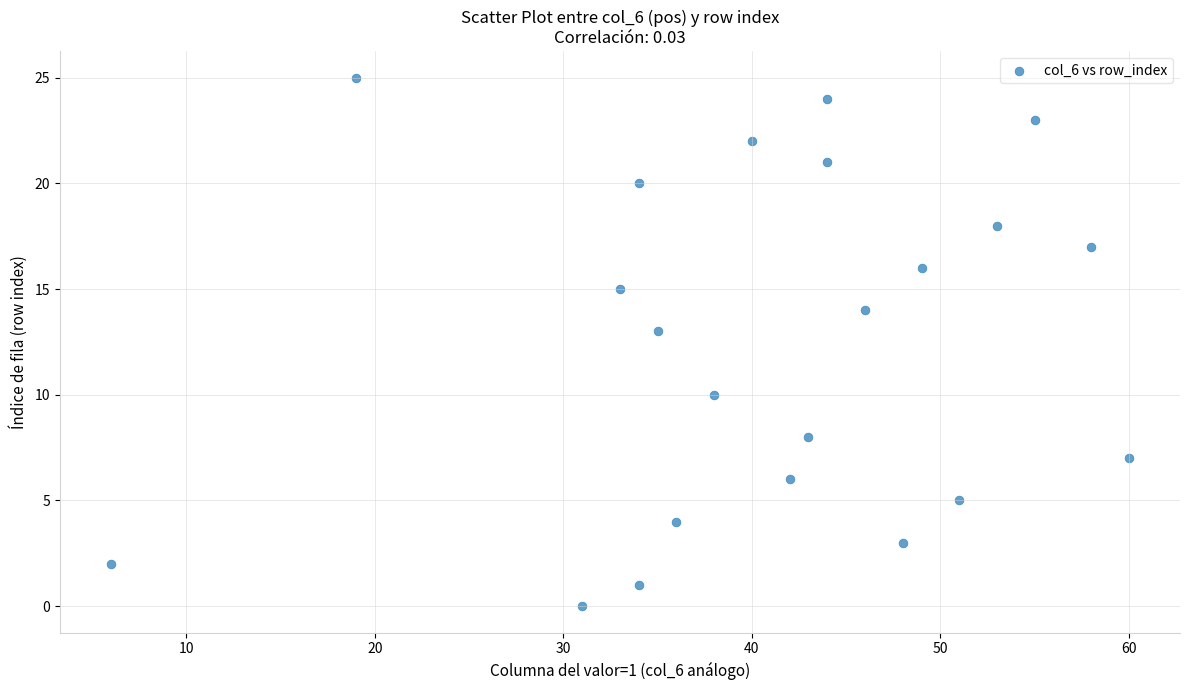

What is the range of X values (max minus min)?

54